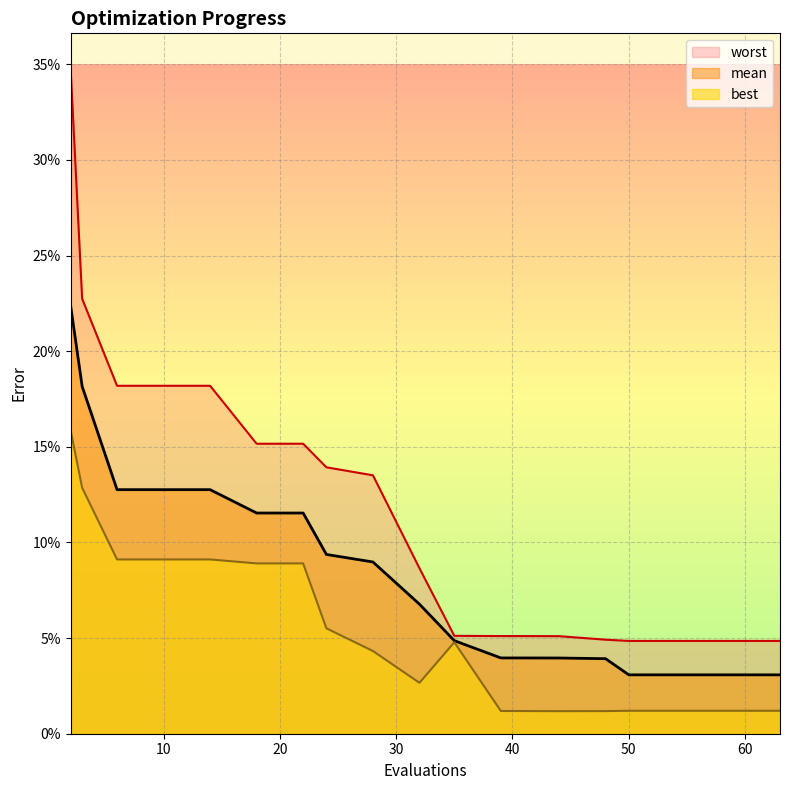

What value does the mean series have at 10?

0.1